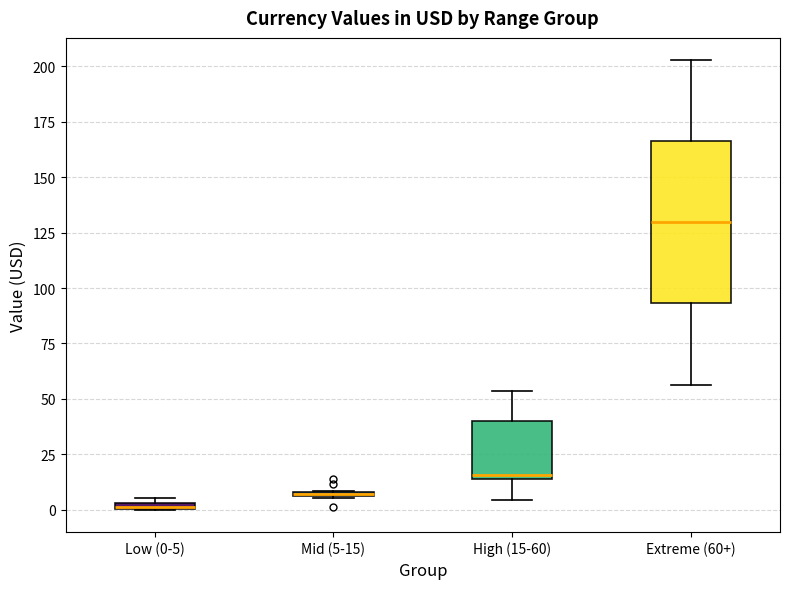

Comparing the boxes themselves (not the whiskers), which one is the tallest?

Extreme (60+)